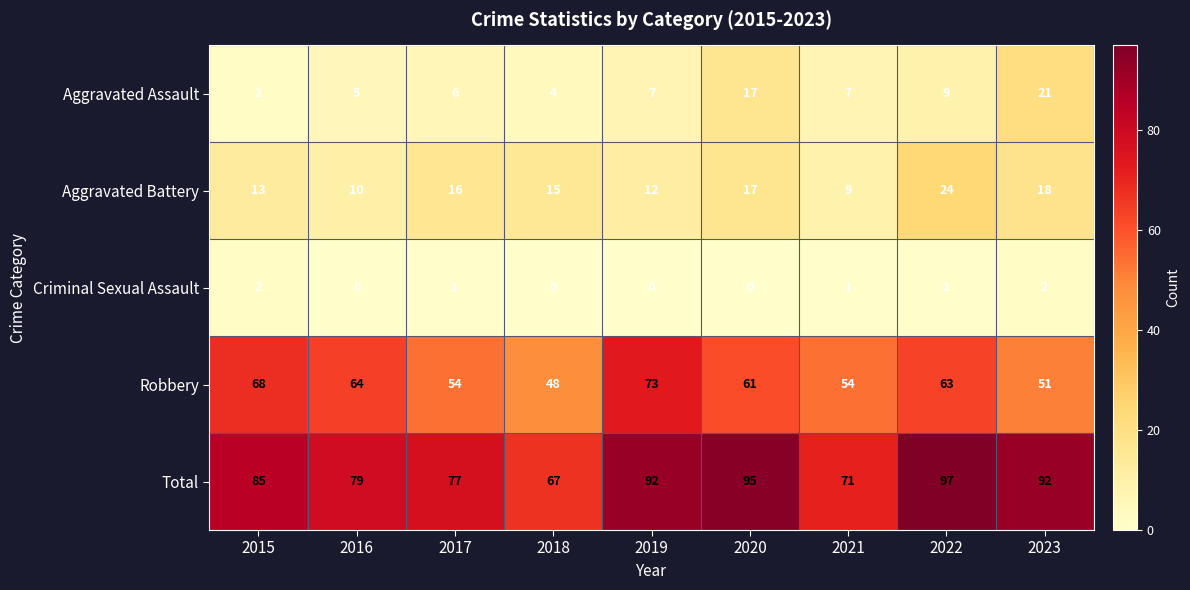

What is the average value of the Aggravated Assault series?

9